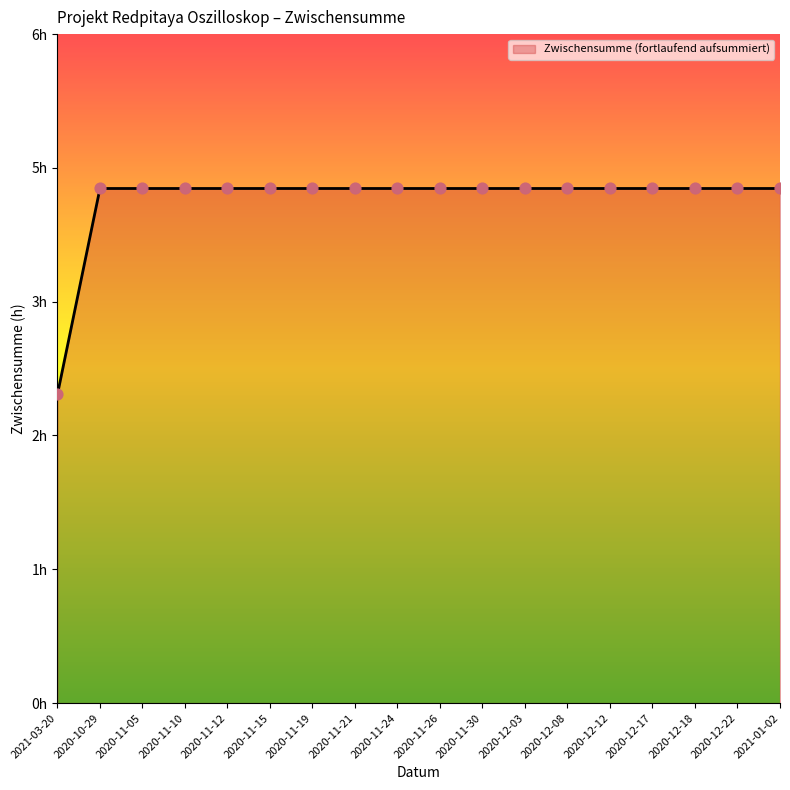

Between 2020-11-26 and 2020-11-15, which is larger?

2020-11-26